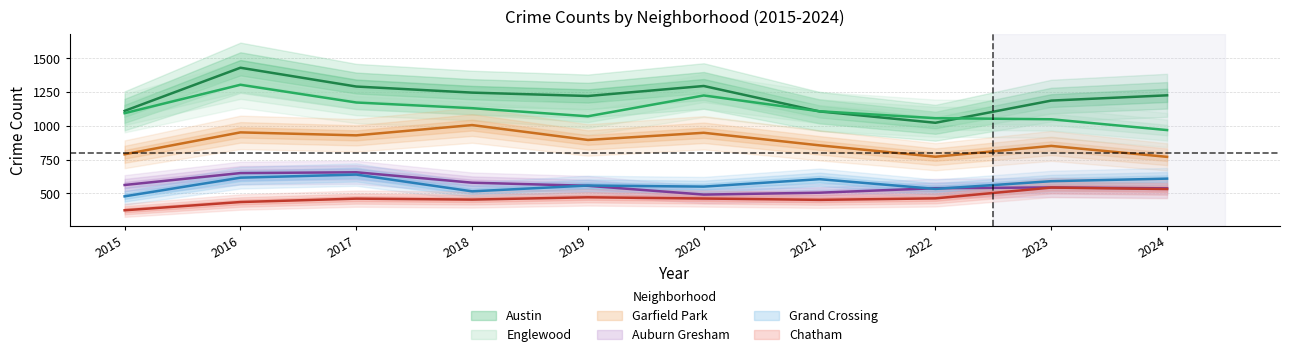

True or false: Garfield Park and Englewood cross at least once.

False